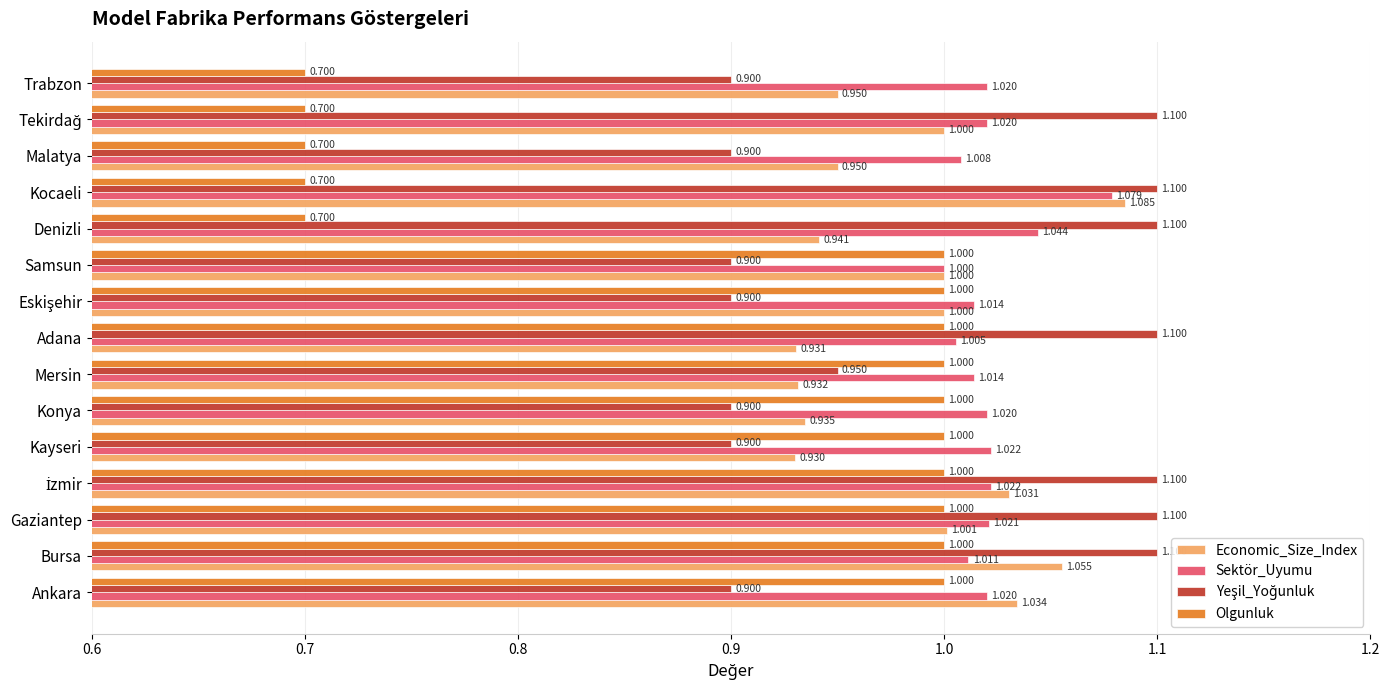

At which label is Sektör_Uyumu closest to 1?

Samsun